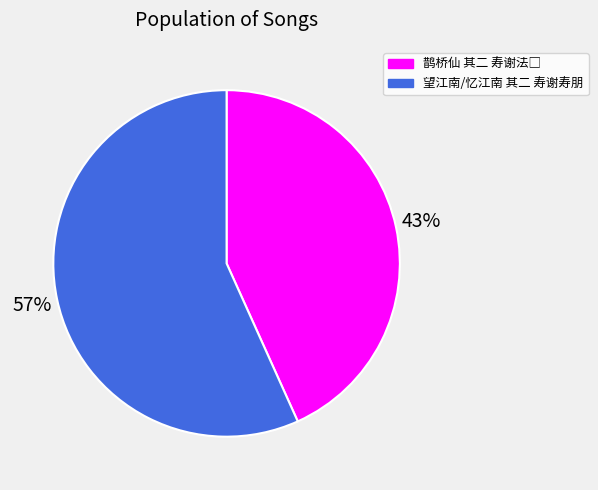

To the nearest percent, what percentage of the pie is 望江南/忆江南 其二 寿谢寿朋?

57%